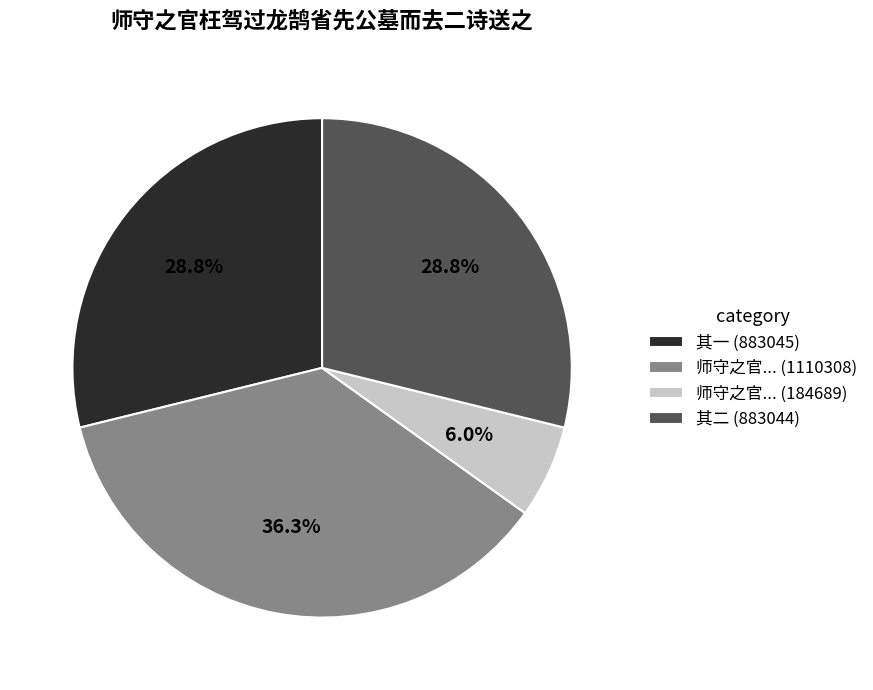

To the nearest percent, what is the difference between the largest and smallest slice percentages?

30%